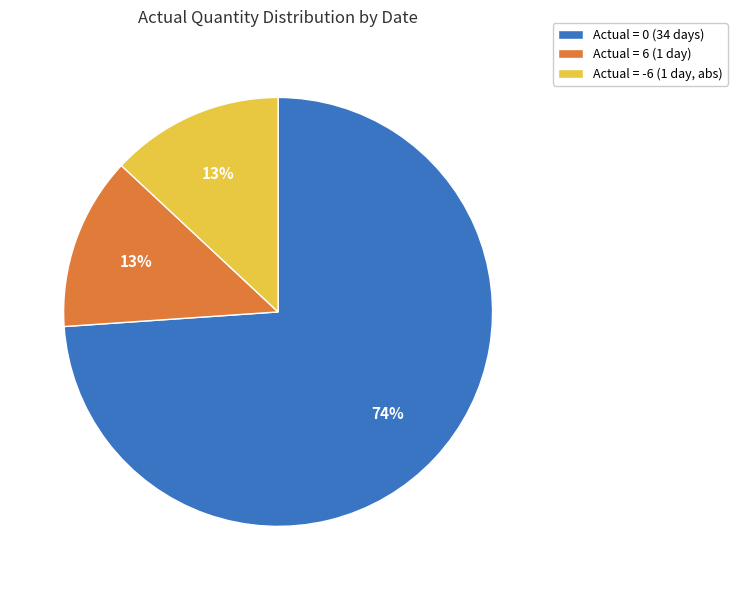

Which category has the biggest portion of the pie?

Actual = 0 (34 days)